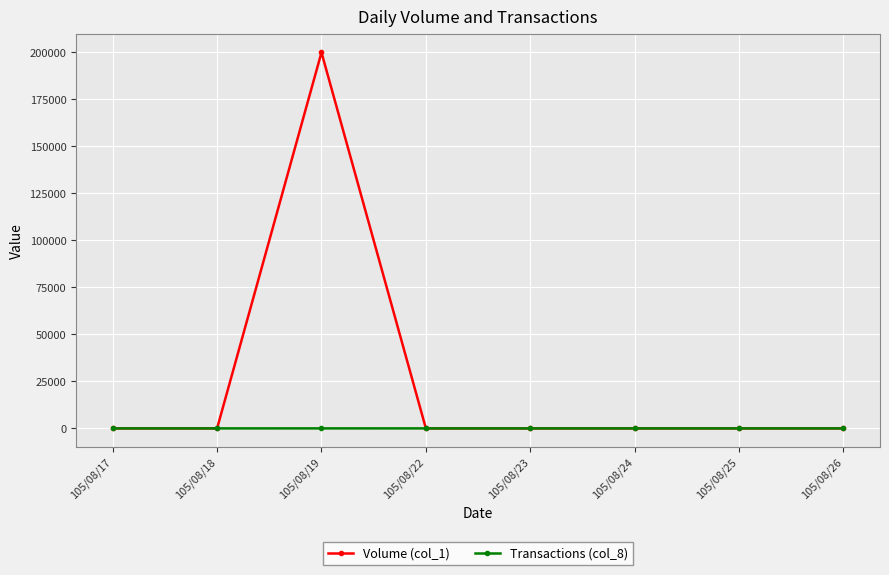

Rank the series by their maximum value, from lowest to highest.

Transactions (col_8), Volume (col_1)